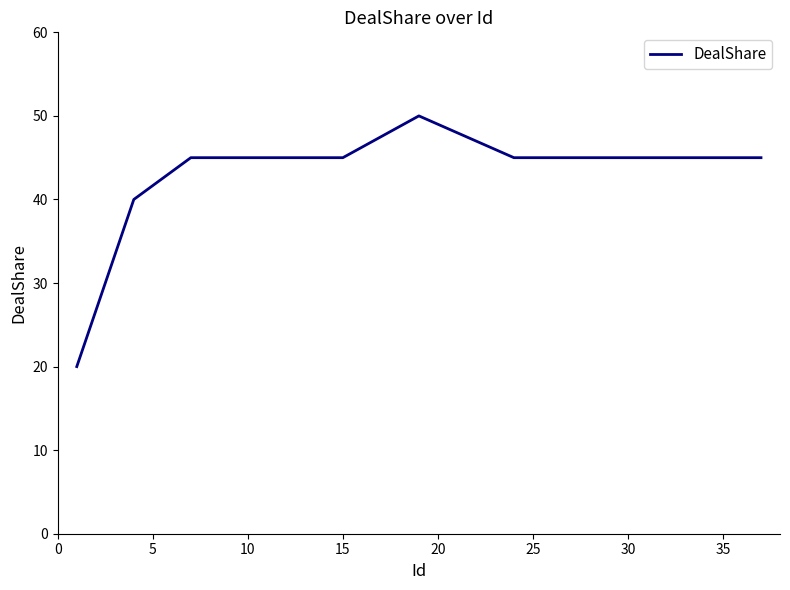

What is the smallest value displayed?

20